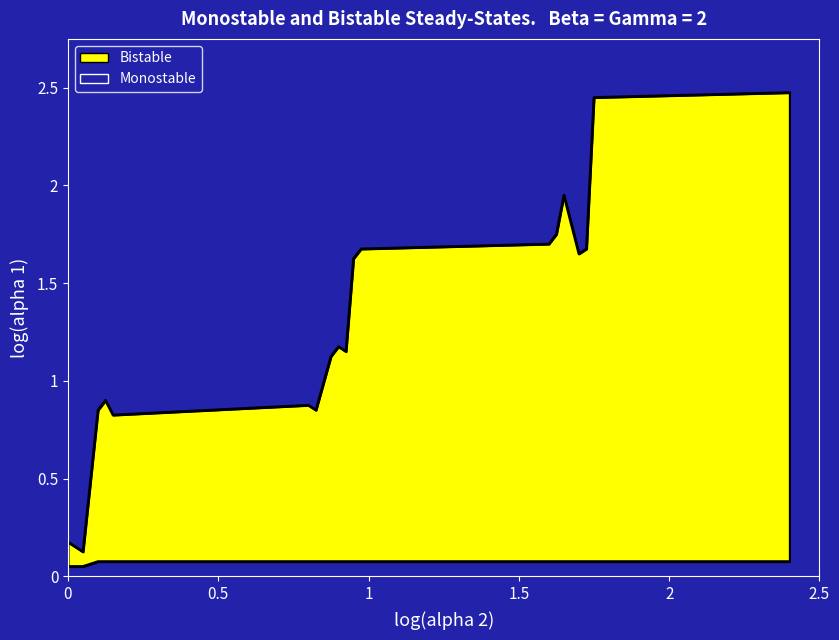

Is the value of col_1_upper at 37 greater than the value of col_1_lower at 2?

Yes